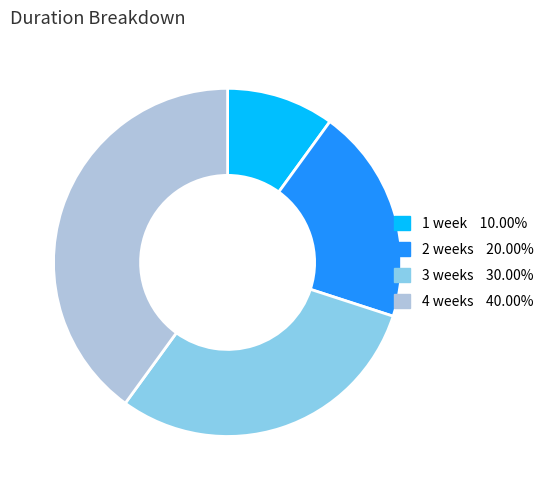

What is the largest slice in the pie chart?

4 weeks